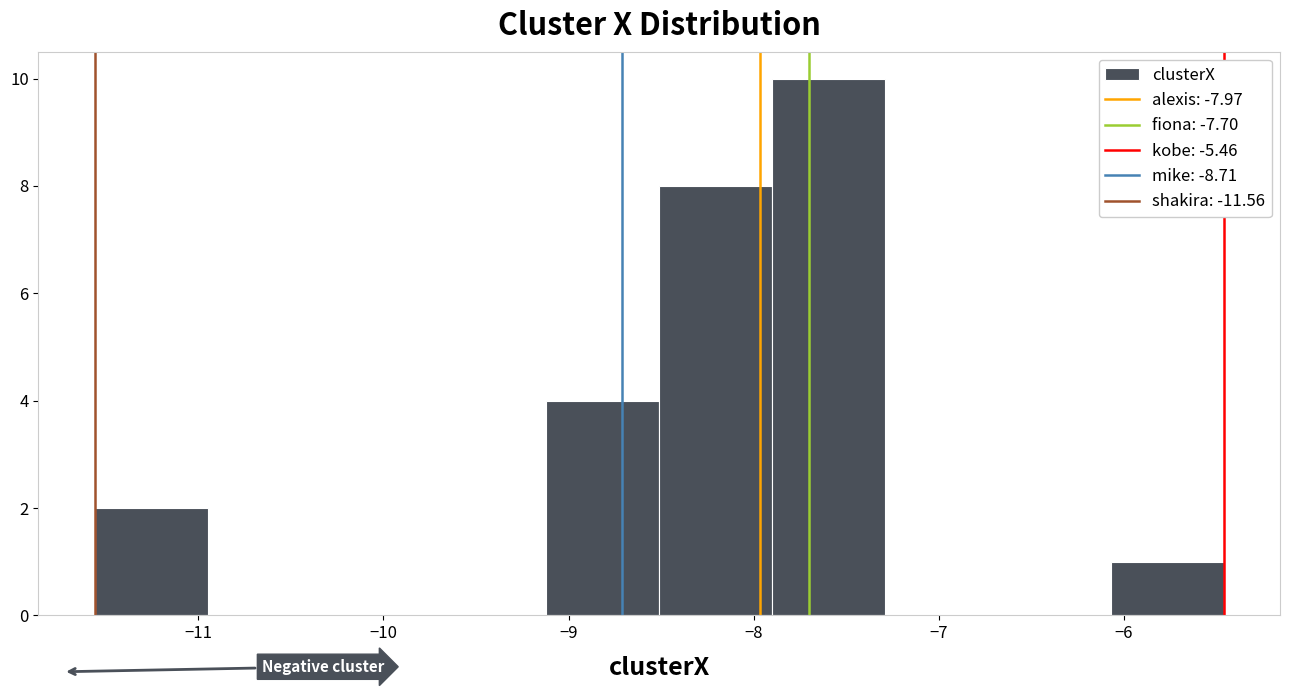

What is the height of the bar covering -8.5 to -7.9 on the x-axis? Neither the bar edges nor the heights are printed on the chart, so give them approximately, as read against the axes.

8